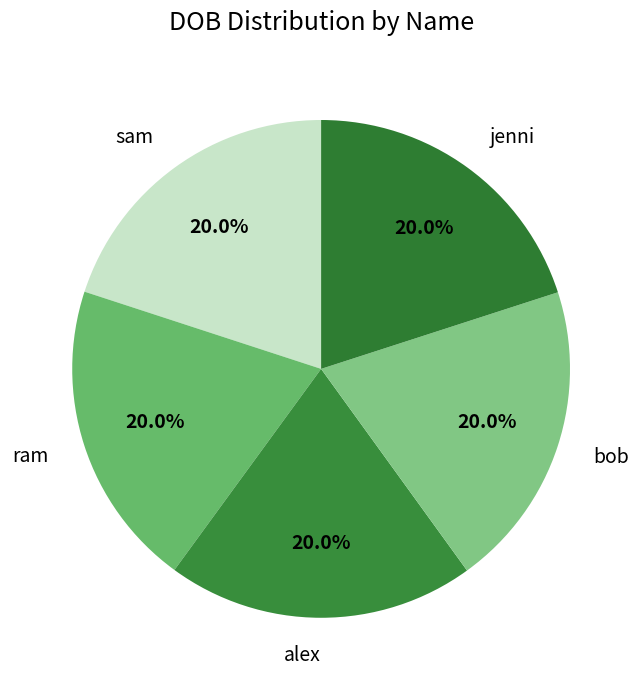

Approximately how many times larger is the value at jenni compared to alex?

1.0